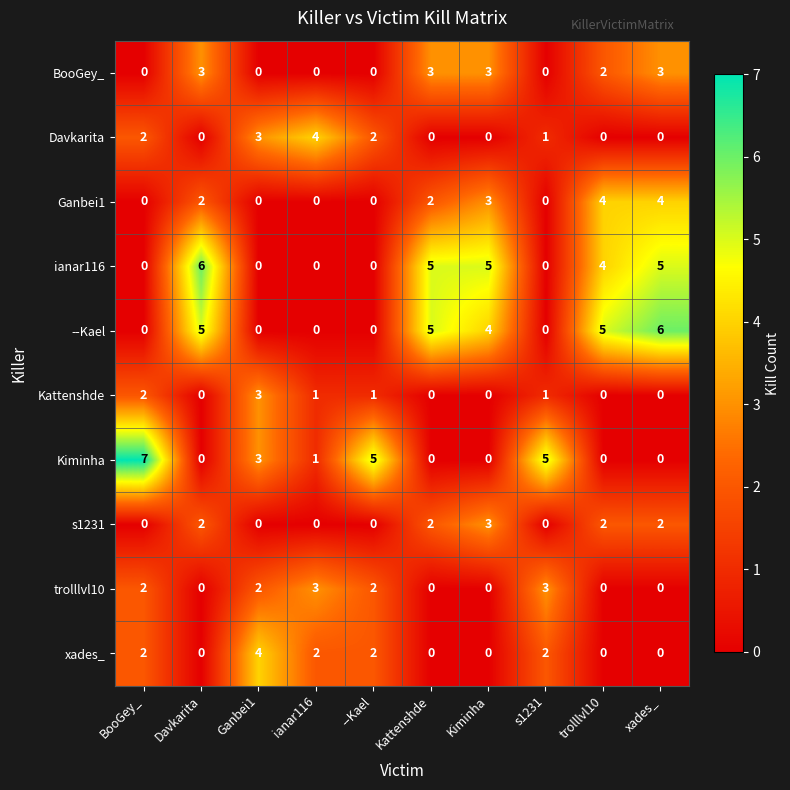

Count the --Kael values in the range 0 to 5.

9